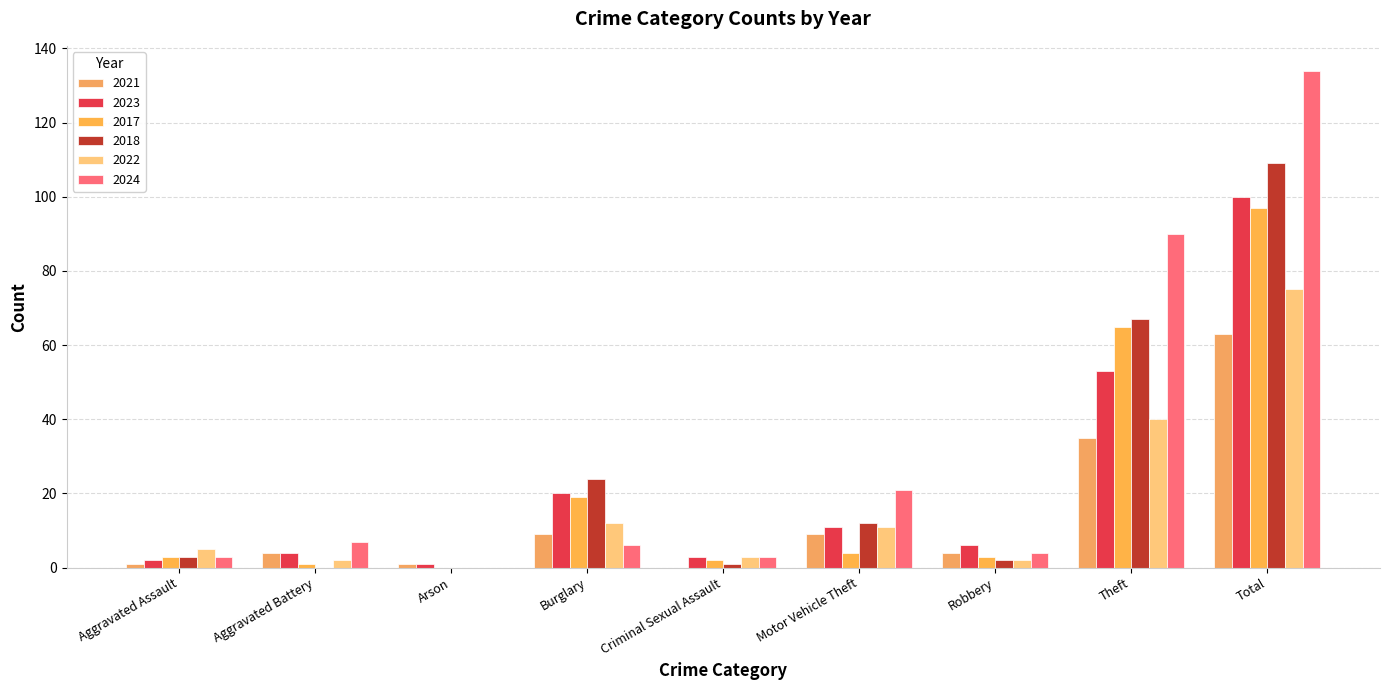

Reading right to left, list all the values displayed in this chart.

2021: Total=63	Theft=35	Robbery=4	Motor Vehicle Theft=9	Criminal Sexual Assault=0	Burglary=9	Arson=1	Aggravated Battery=4	Aggravated Assault=1
2023: Total=100	Theft=53	Robbery=6	Motor Vehicle Theft=11	Criminal Sexual Assault=3	Burglary=20	Arson=1	Aggravated Battery=4	Aggravated Assault=2
2017: Total=97	Theft=65	Robbery=3	Motor Vehicle Theft=4	Criminal Sexual Assault=2	Burglary=19	Arson=0	Aggravated Battery=1	Aggravated Assault=3
2018: Total=109	Theft=67	Robbery=2	Motor Vehicle Theft=12	Criminal Sexual Assault=1	Burglary=24	Arson=0	Aggravated Battery=0	Aggravated Assault=3
2022: Total=75	Theft=40	Robbery=2	Motor Vehicle Theft=11	Criminal Sexual Assault=3	Burglary=12	Arson=0	Aggravated Battery=2	Aggravated Assault=5
2024: Total=134	Theft=90	Robbery=4	Motor Vehicle Theft=21	Criminal Sexual Assault=3	Burglary=6	Arson=0	Aggravated Battery=7	Aggravated Assault=3